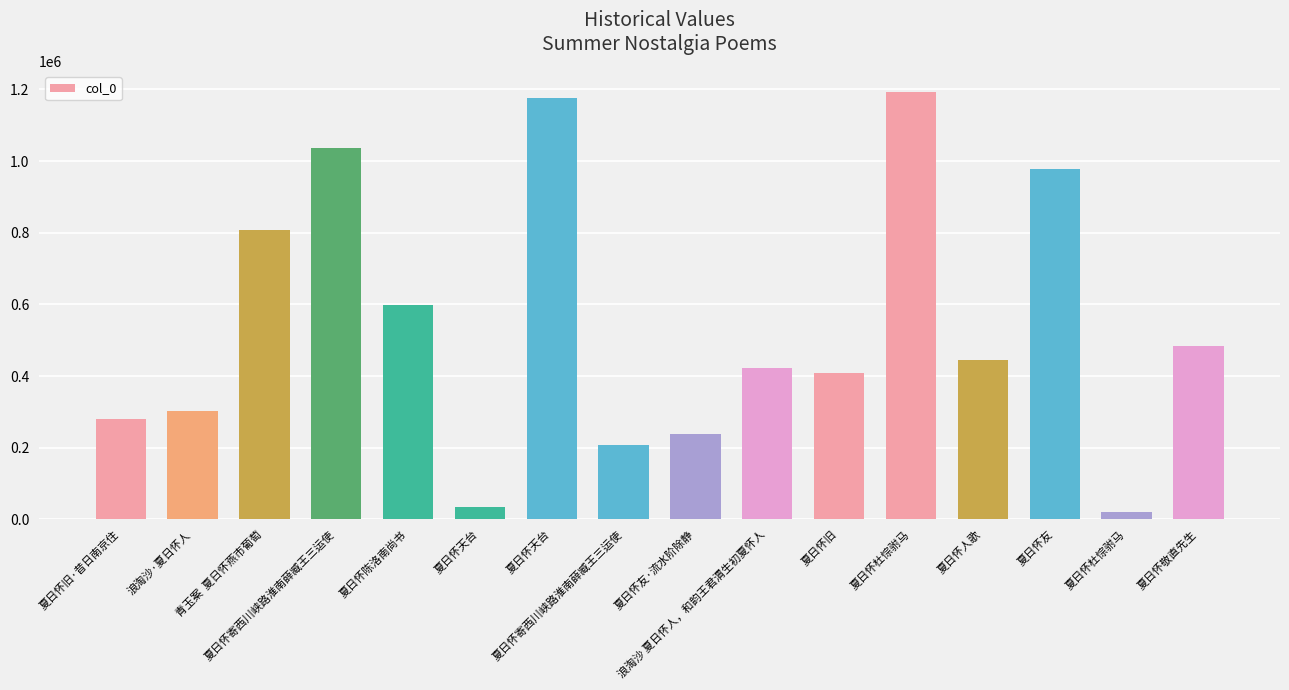

What is the difference between the second highest and minimum values?

1156335